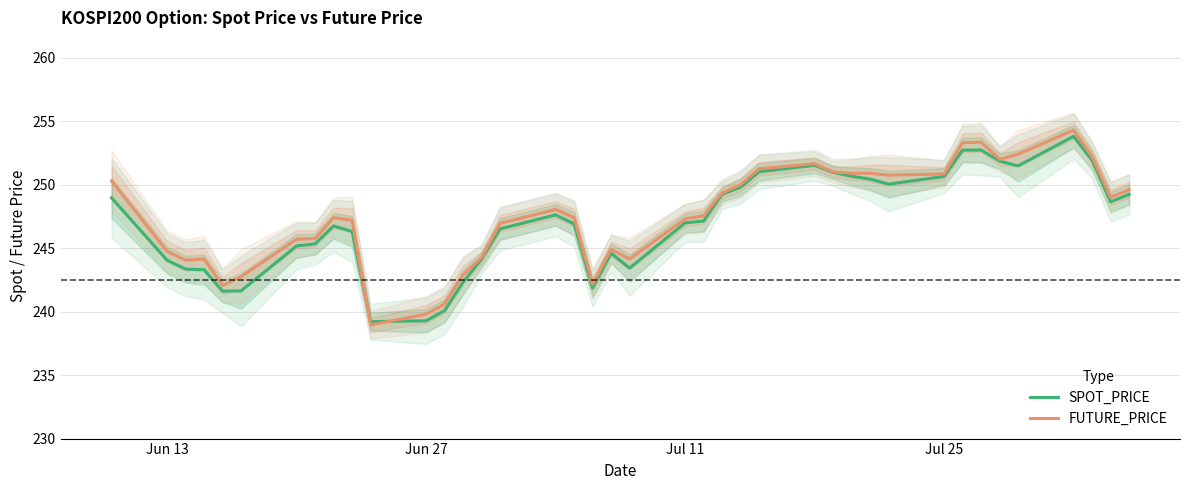

Is it true that SPOT_PRICE equals 136.2 at Jul 11?

False